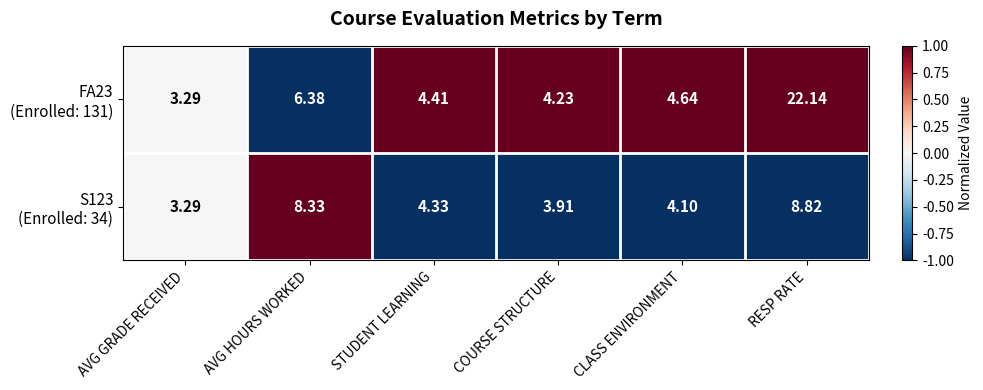

Which category has the highest value across all series?

RESP RATE